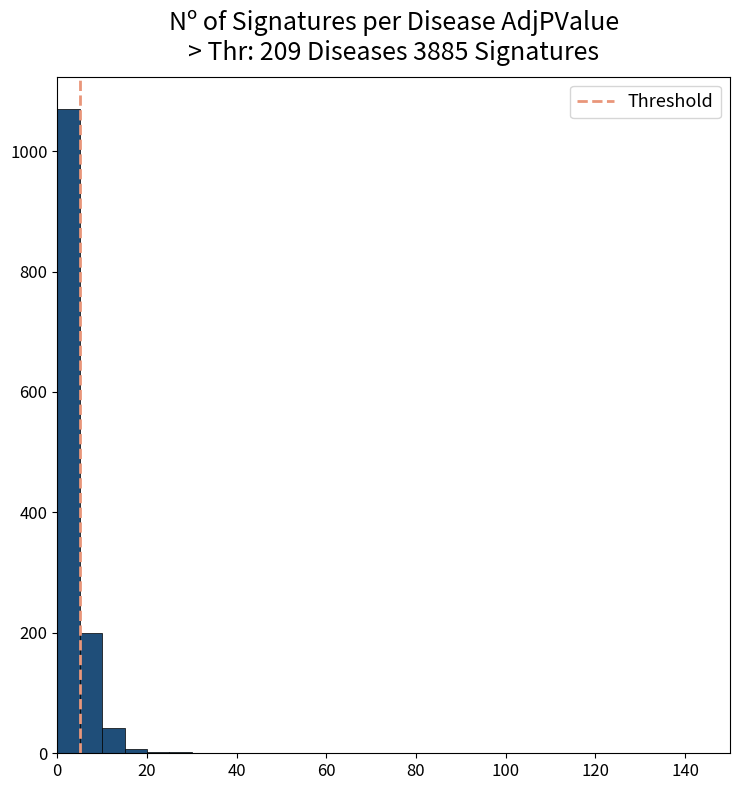

Around what value on the x-axis is the tallest bar? Give the approximate position of its centre, as read against the axis.

2